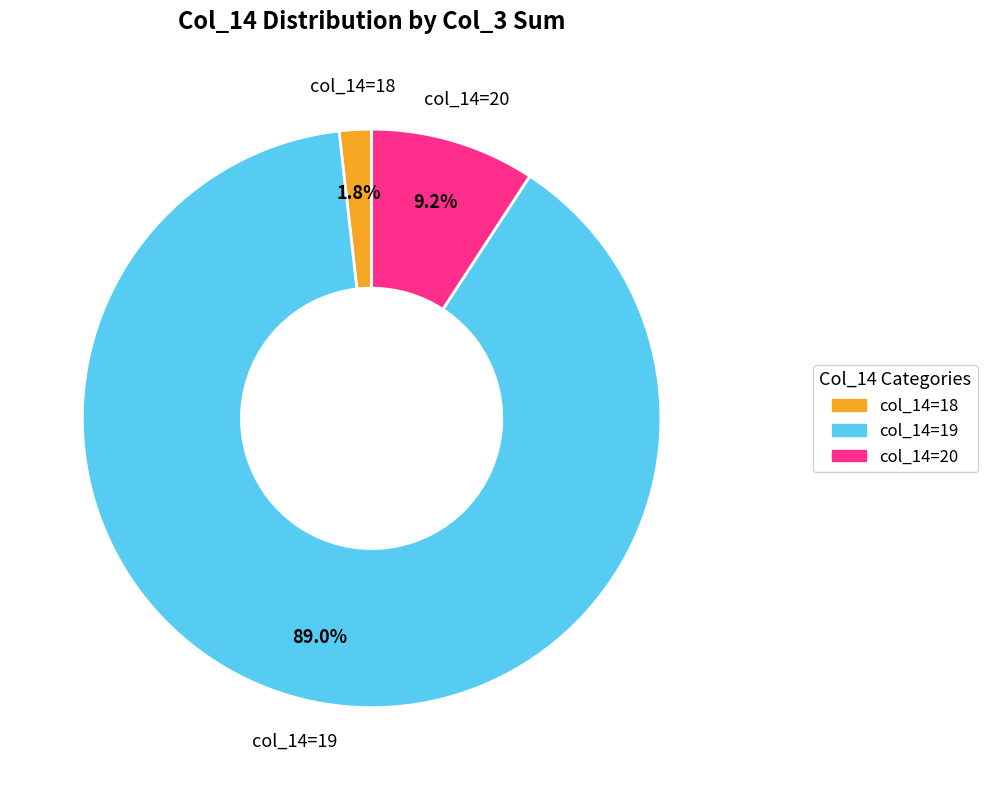

Do col_14=19 and col_14=20 together represent more than half of the pie?

Yes